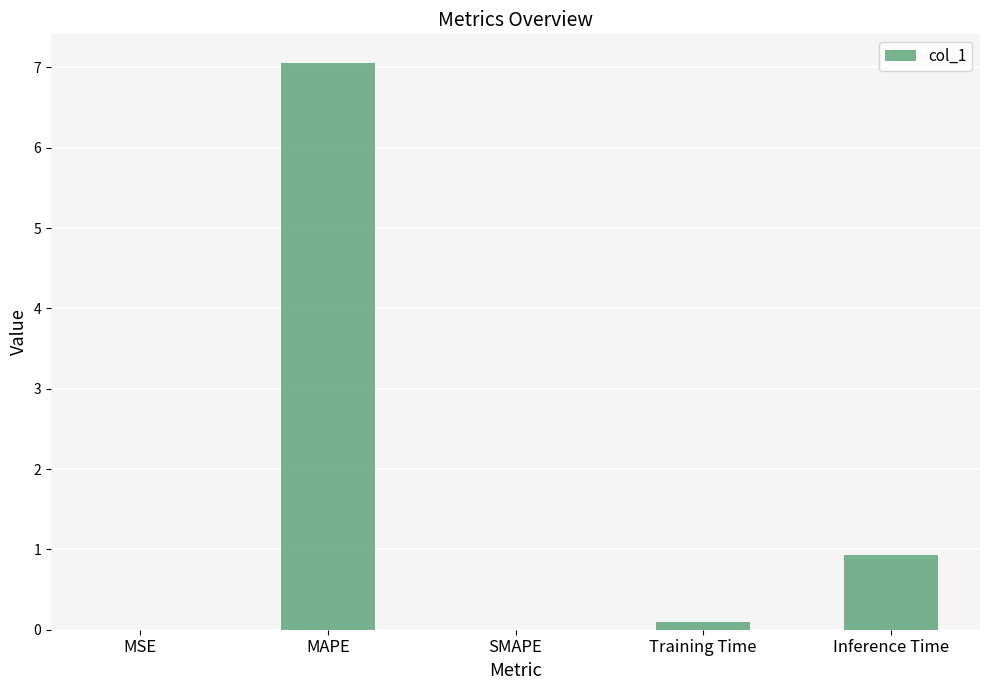

The value at SMAPE is -2.6. True or false?

False